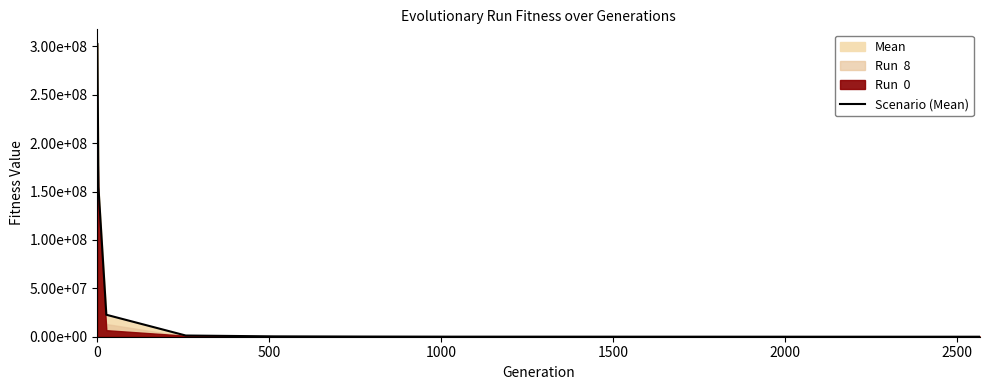

How many lines are shown in the chart?

1